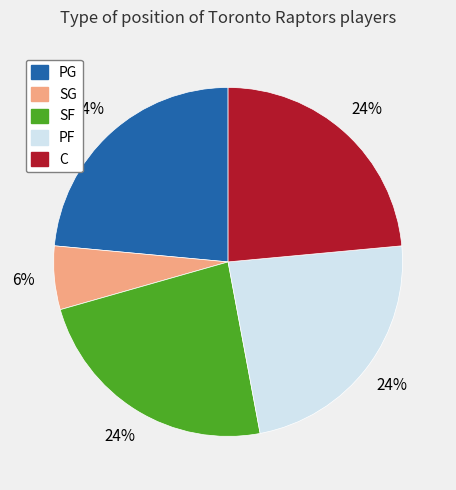

To the nearest percent, what is the combined percentage of PG and C?

47%